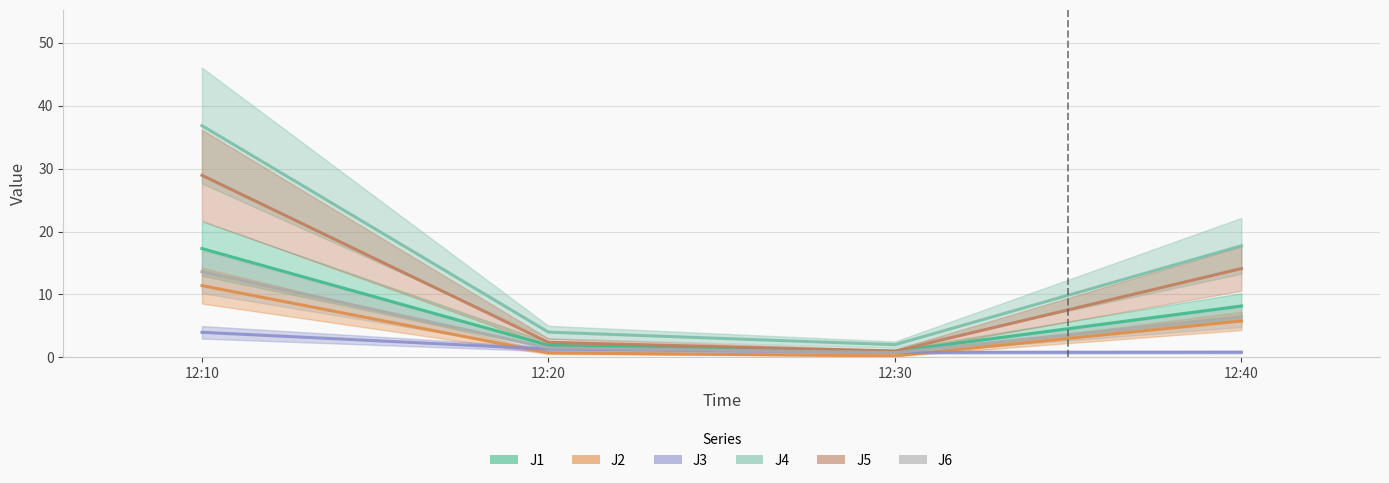

What is the sum of all J1 values?

28.3